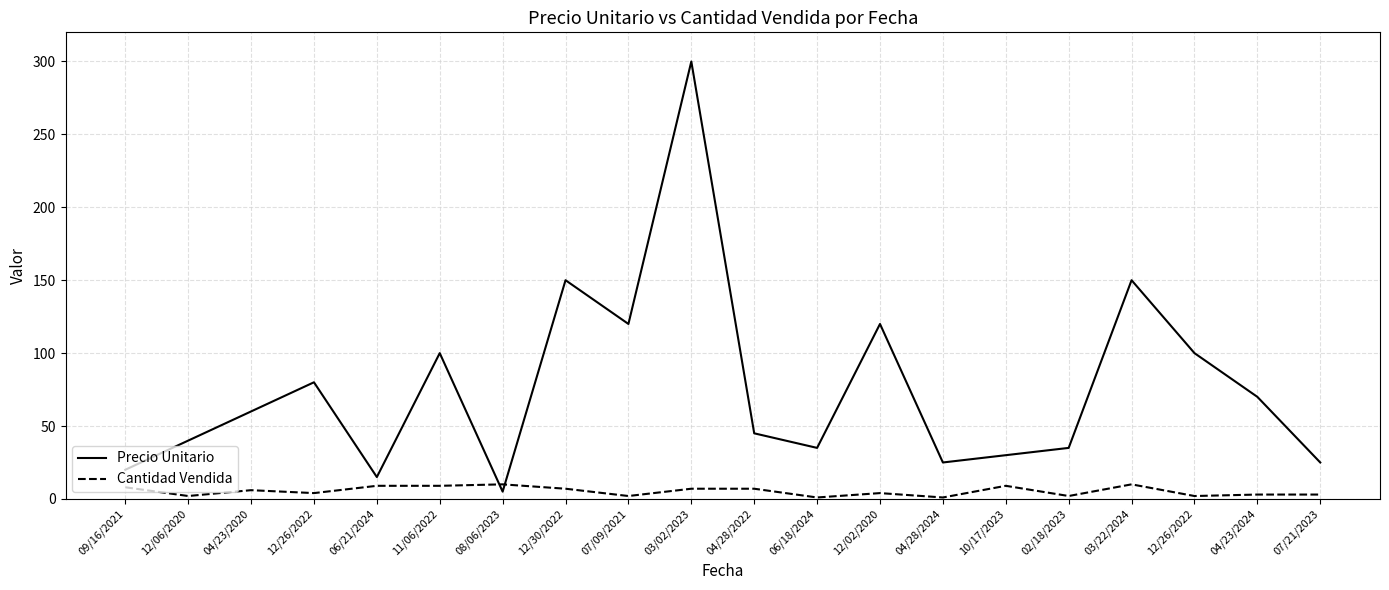

At how many categories does at least one series exceed 38?

12